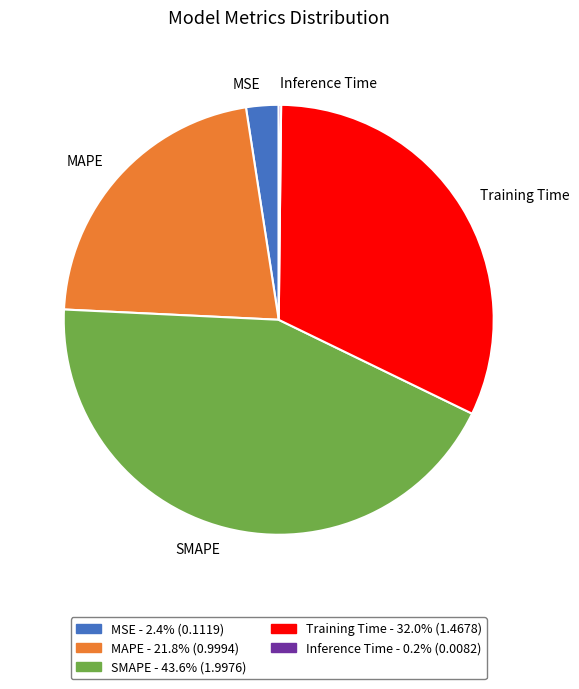

Combined, do SMAPE and MSE account for over 50%?

No